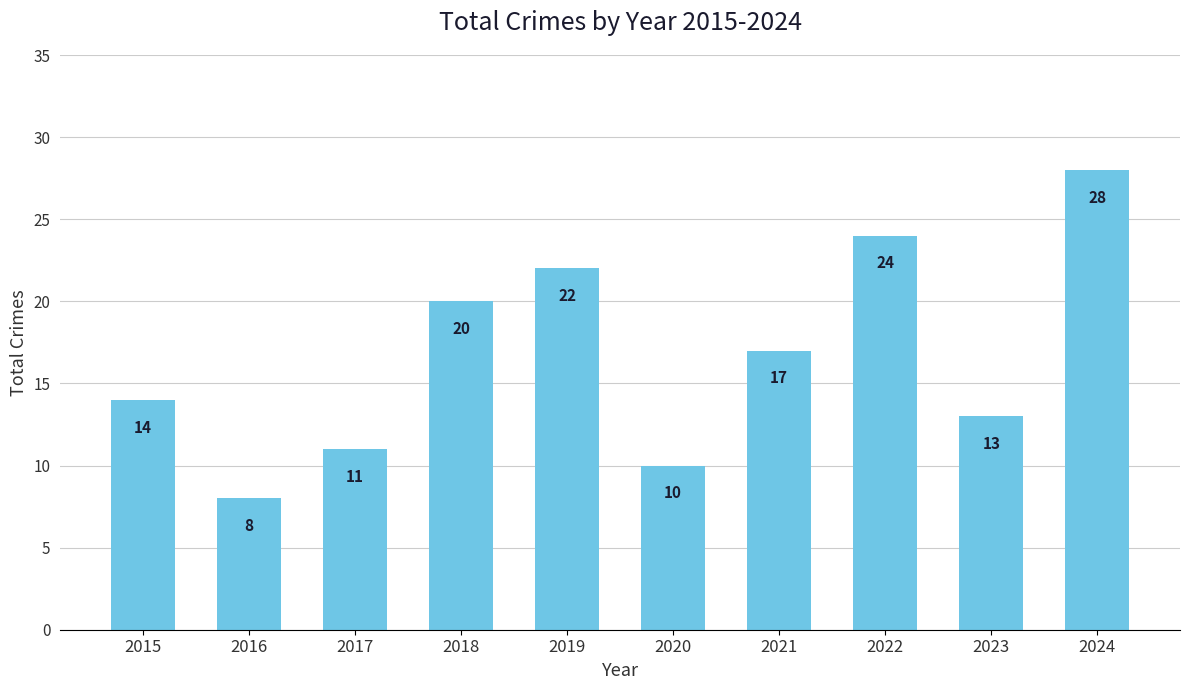

Count the number of categories in the chart.

10